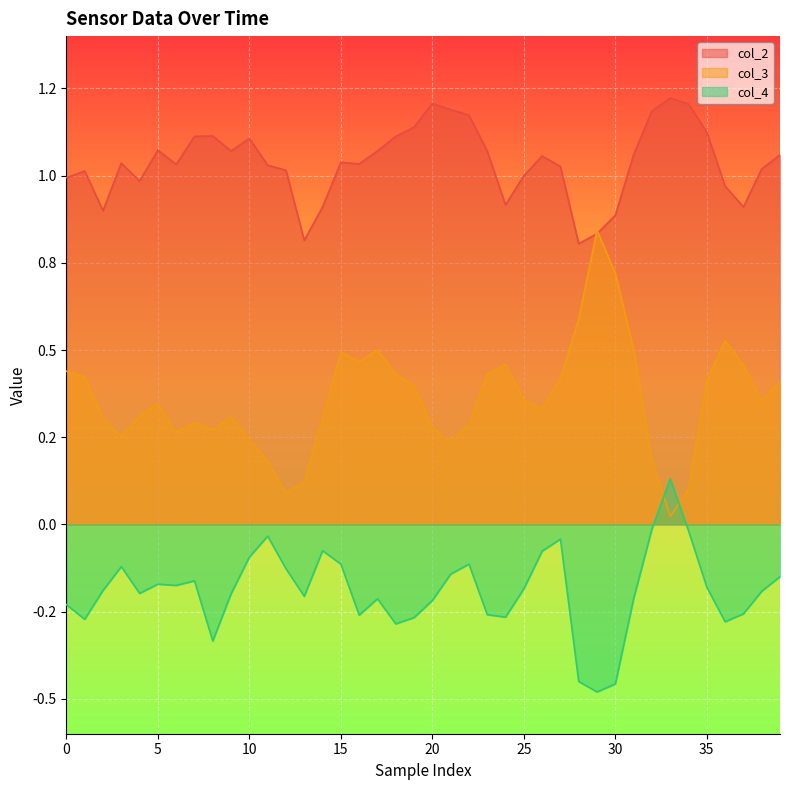

At which category does the chart reach its minimum across all series?

29